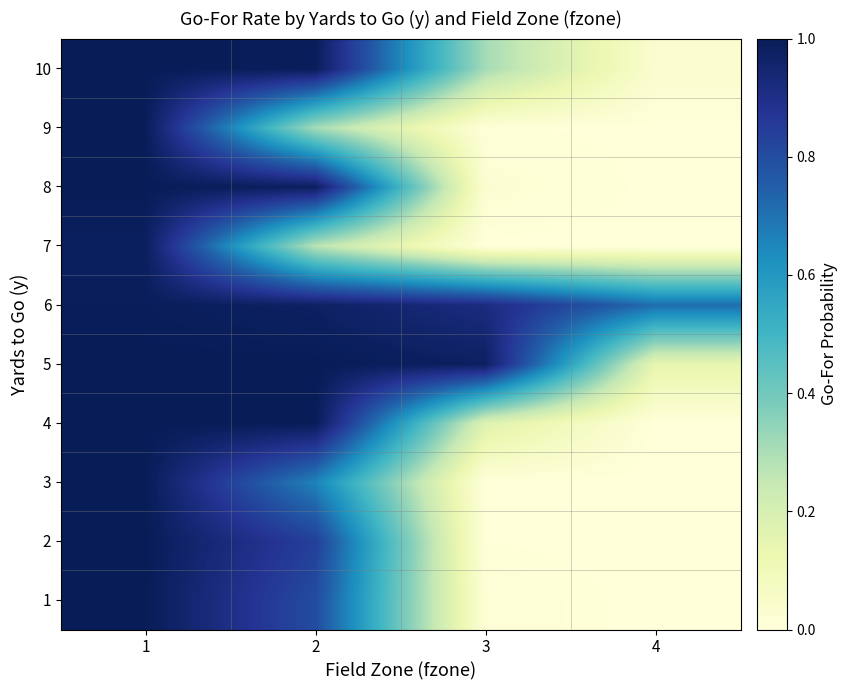

Rank the series by their maximum value, from highest to lowest.

2, 3, 4, 5, 8, 10, 1, 9, 6, 7